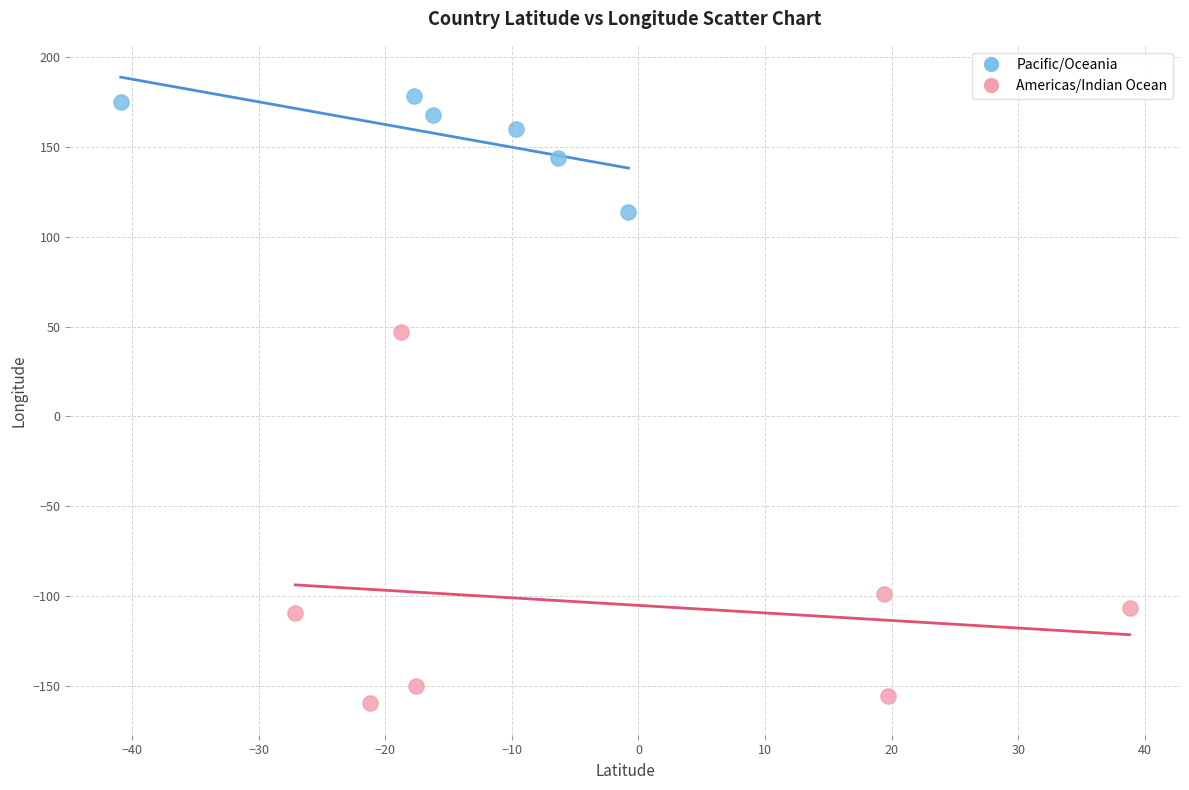

Which series contains the highest Y value?

Pacific/Oceania